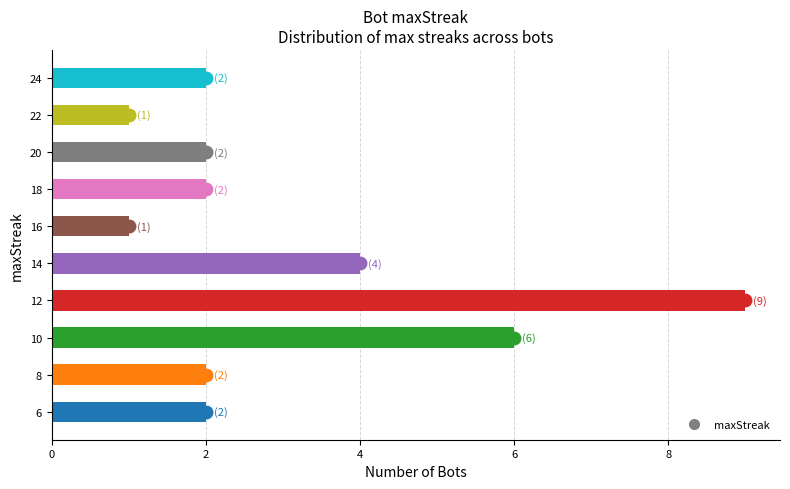

What is the ratio of the value at 14 to the value at 24?

2.0